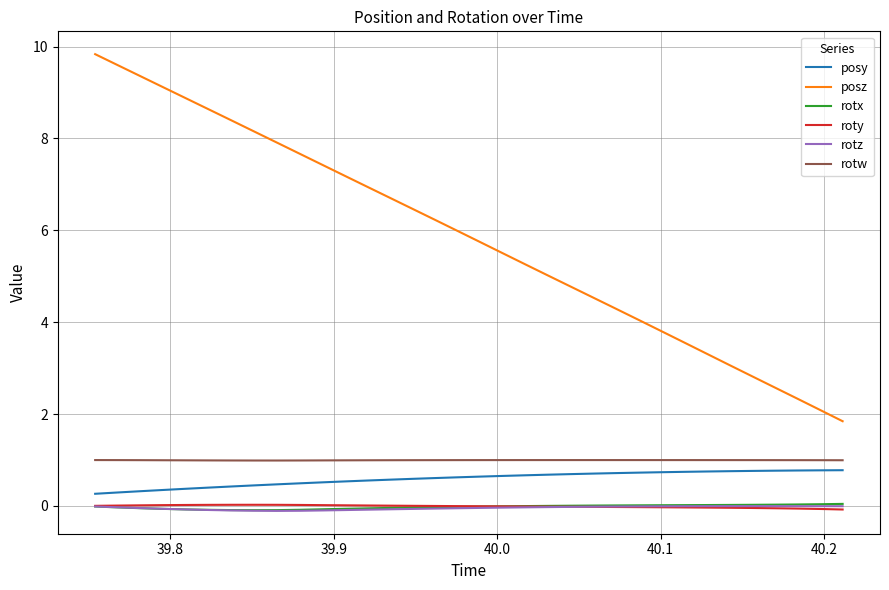

Count the number of categories in the chart.

34